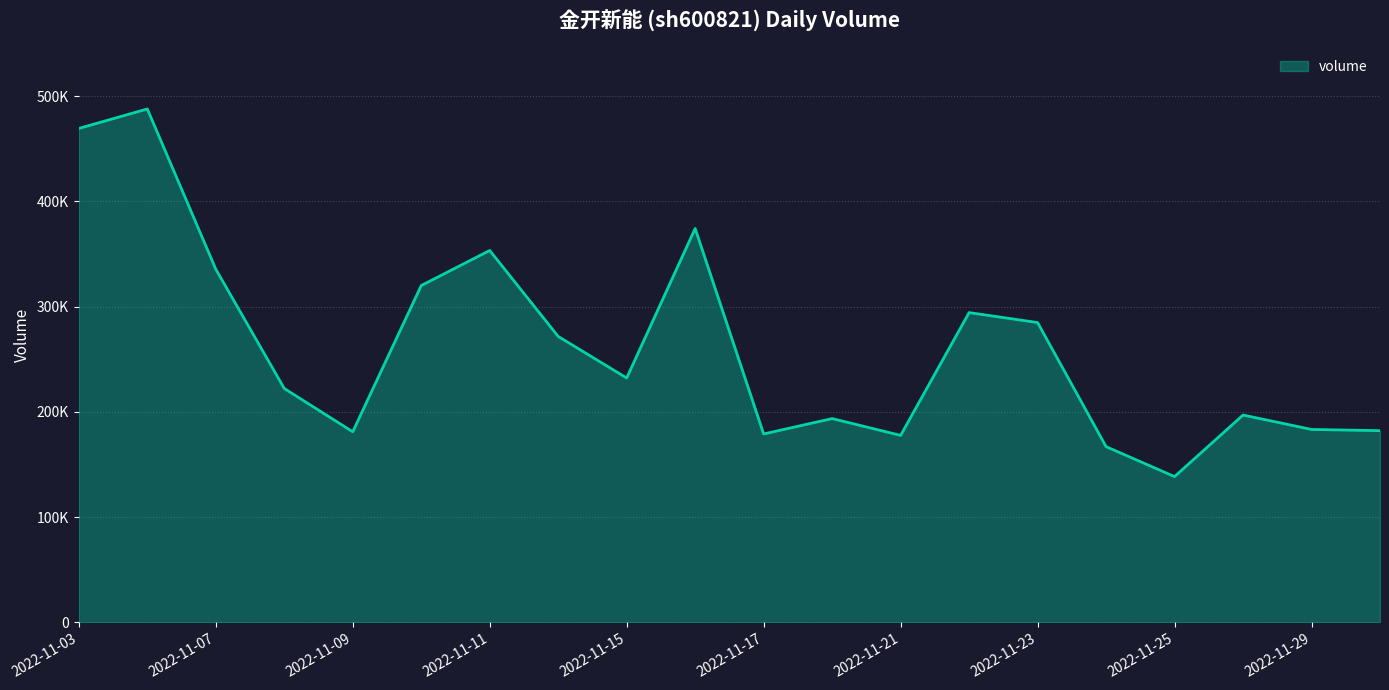

Is this an area chart (filled region under the line)?

Yes